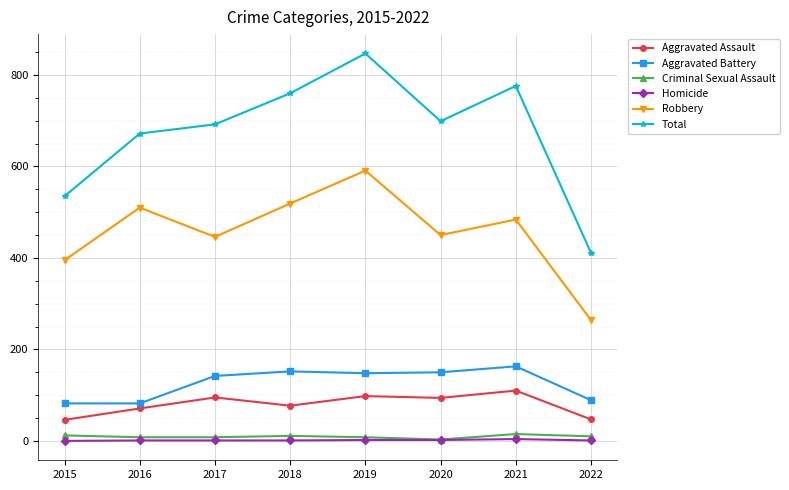

Count the number of data series in this chart.

6